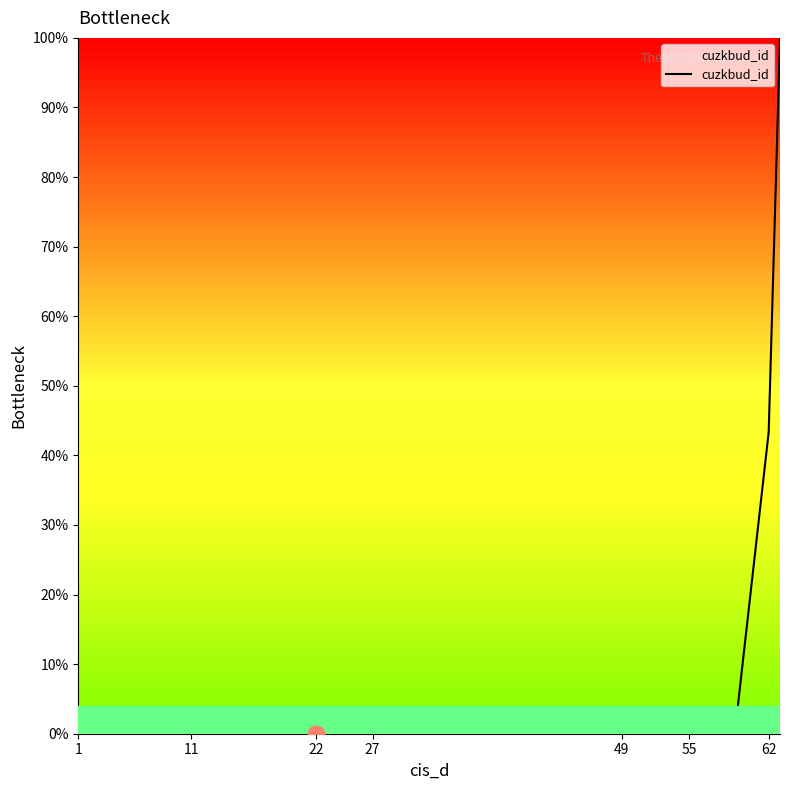

What is the maximum value shown in the chart?

100.0